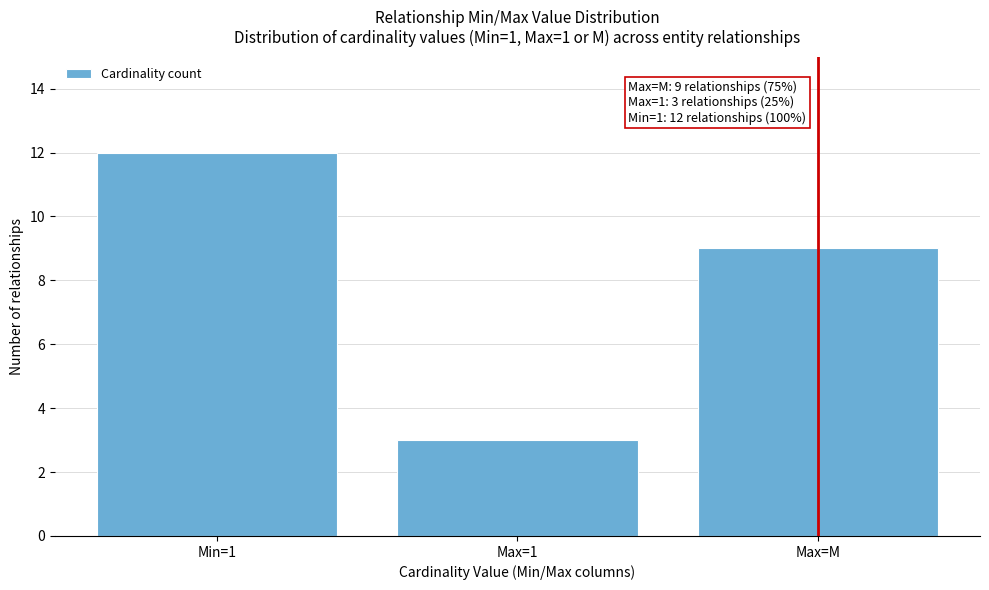

Reading left to right, extract all data points from this chart.

12	3	9